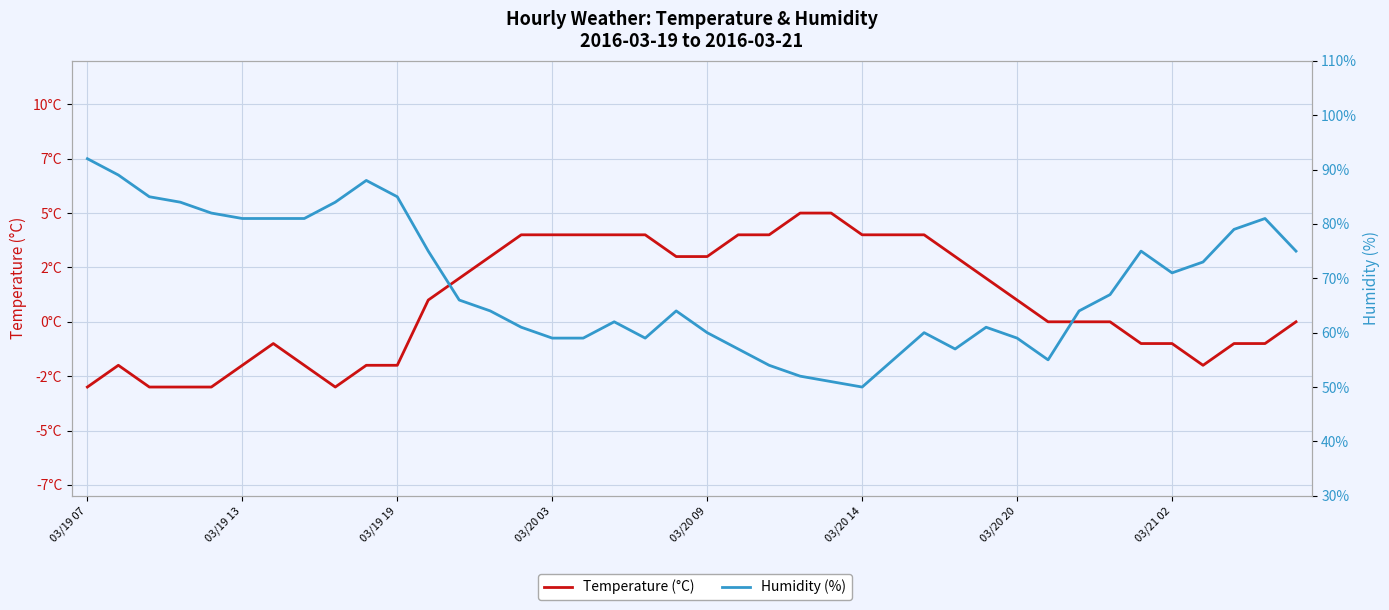

In Humidity (%), how many points are lower than both neighbors (excluding endpoints)?

5